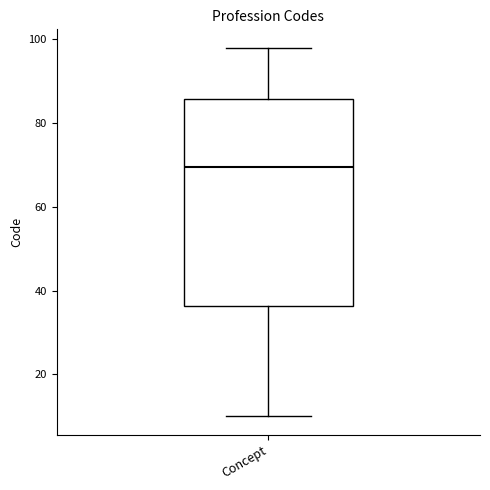

Transcribe this box plot: give where the median line is, the range the box spans, and where the two whiskers end, as read against the y-axis. The values are not printed on the chart, so give them approximately, as read against the axis.

median 70, box 36 to 86, whiskers 10 to 98